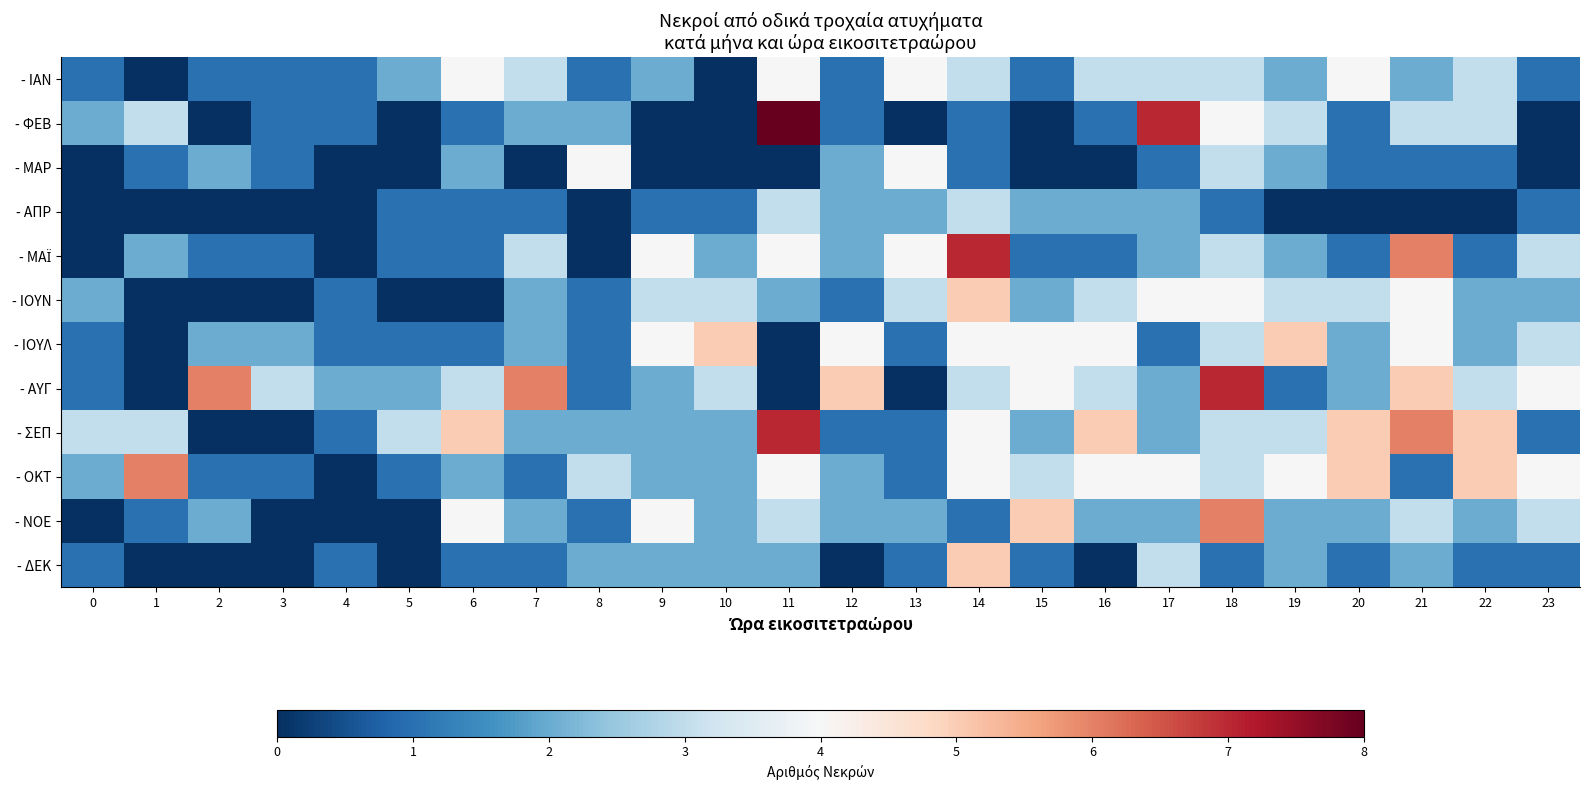

Which series has the largest range (max minus min)?

- ΦΕΒ